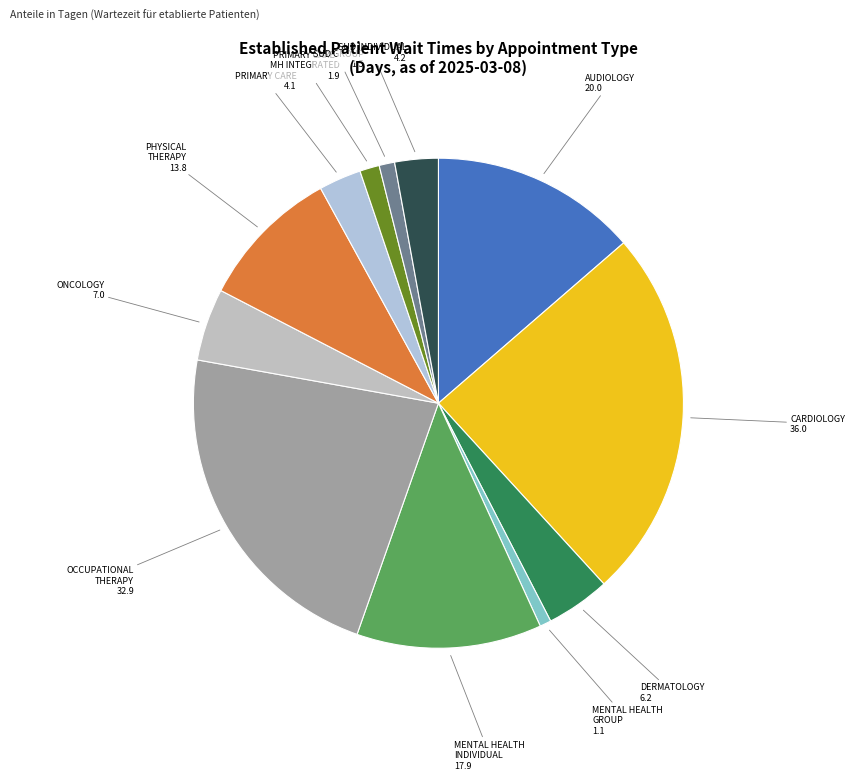

Which has a higher value, PRIMARY CARE or MENTAL HEALTH INDIVIDUAL?

MENTAL HEALTH INDIVIDUAL